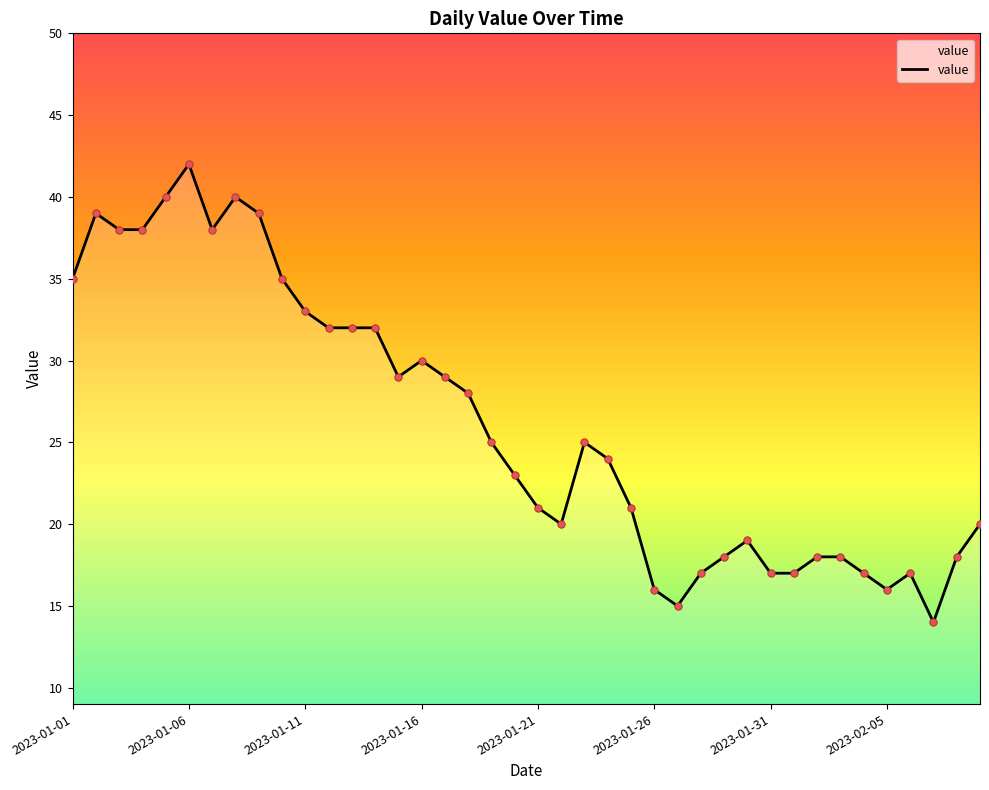

What is the maximum value shown in the chart?

42